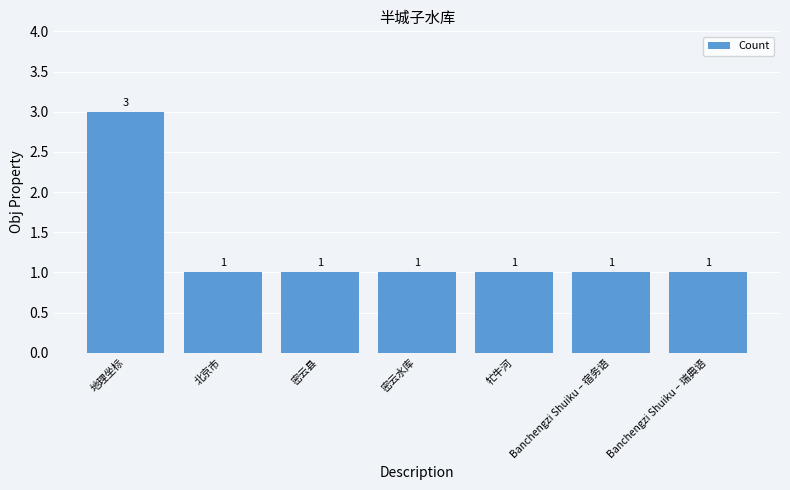

Reading left to right, extract all data points from this chart.

地理坐标=3	北京市=1	密云县=1	密云水库=1	牤牛河=1	Banchengzi Shuiku – 宿务语=1	Banchengzi Shuiku – 瑞典语=1